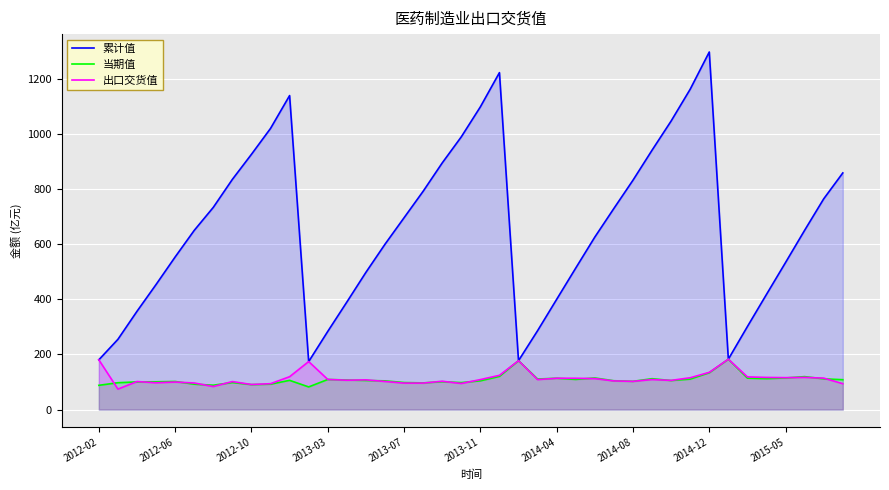

The value of 出口交货值 at 2012-02 is 257.8. True or false?

False